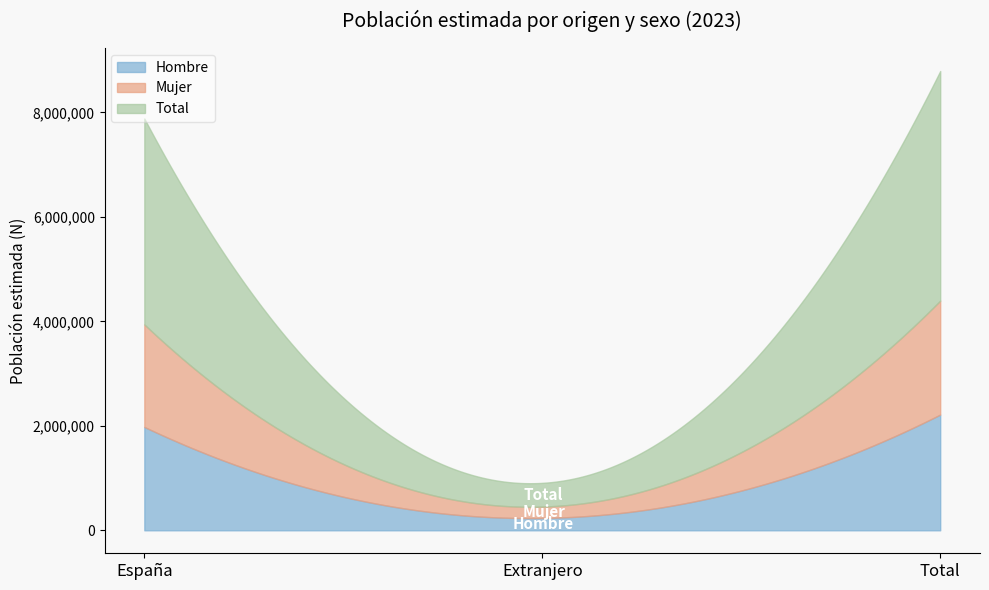

Which series has the widest spread of values?

Total